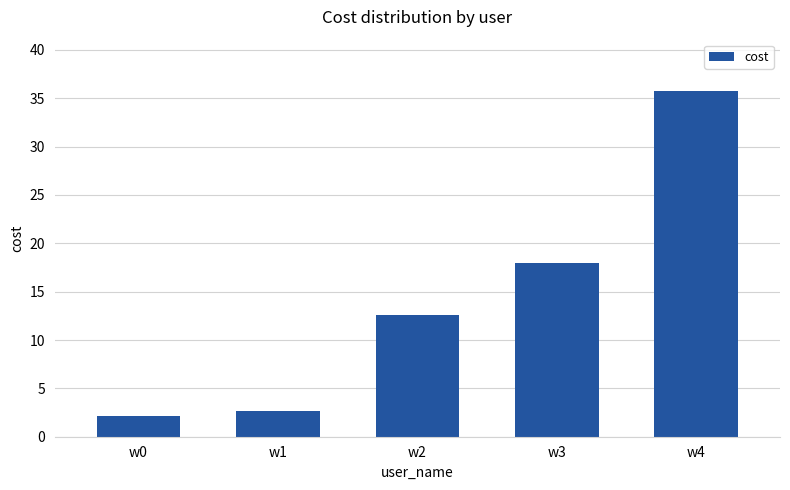

What is the maximum value shown in the chart?

35.7